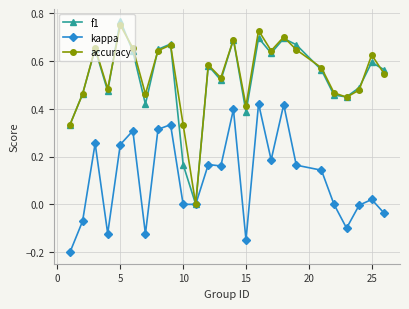

True or false: kappa has more than 2 points higher than both neighbors.

True